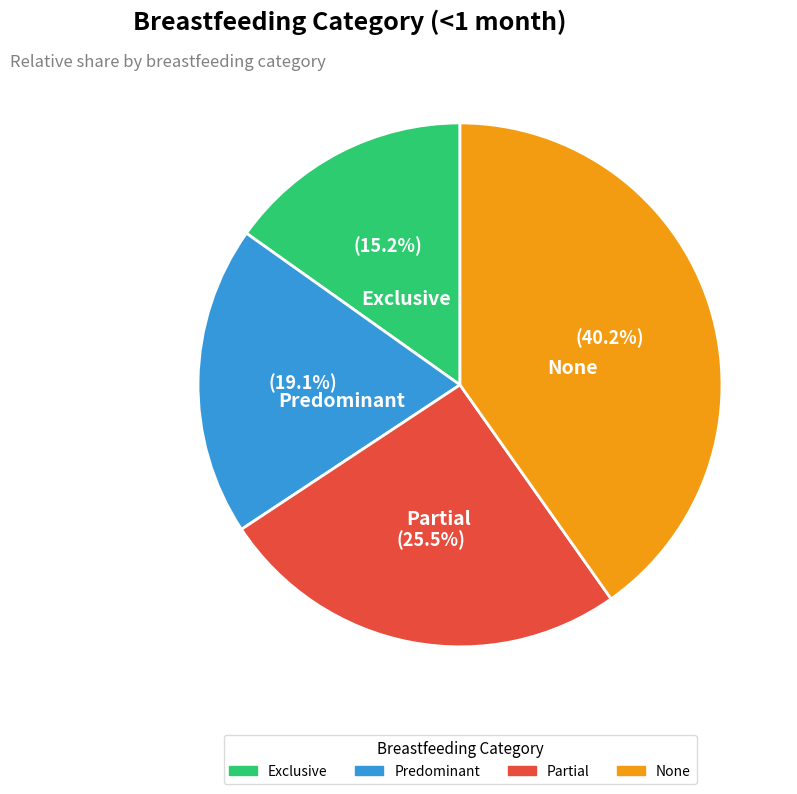

Does any single category account for the majority?

No